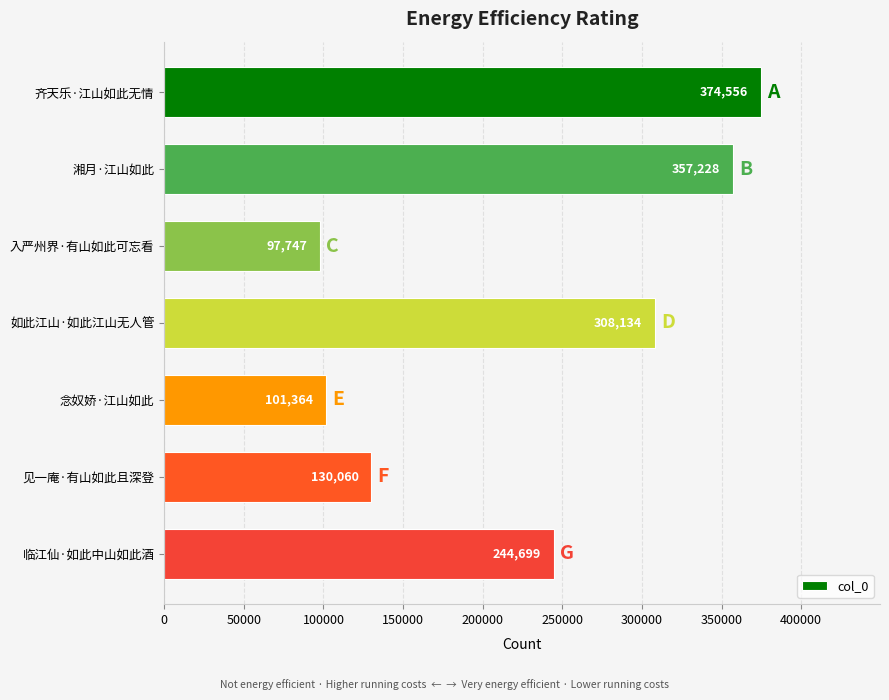

True or false: the data shows 357228 at 湘月·江山如此.

True